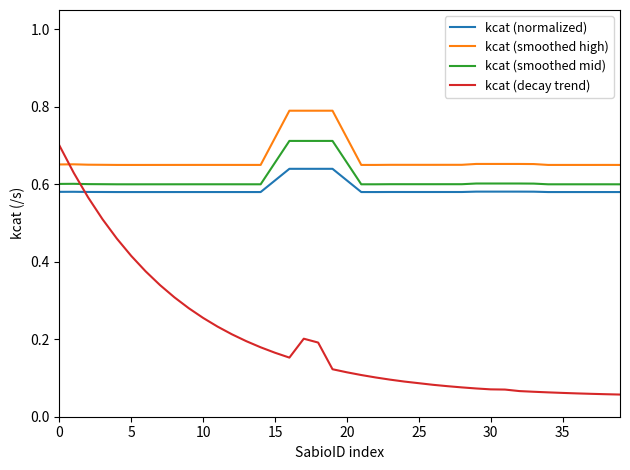

What are all the series names shown in the legend?

kcat (normalized), kcat (smoothed high), kcat (smoothed mid), kcat (decay trend)